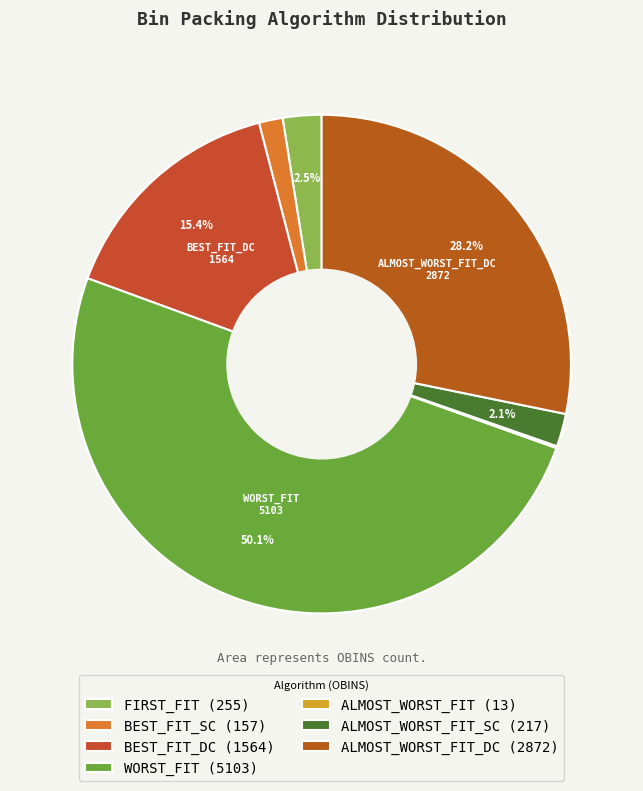

To the nearest percent, what is the average slice percentage?

14%